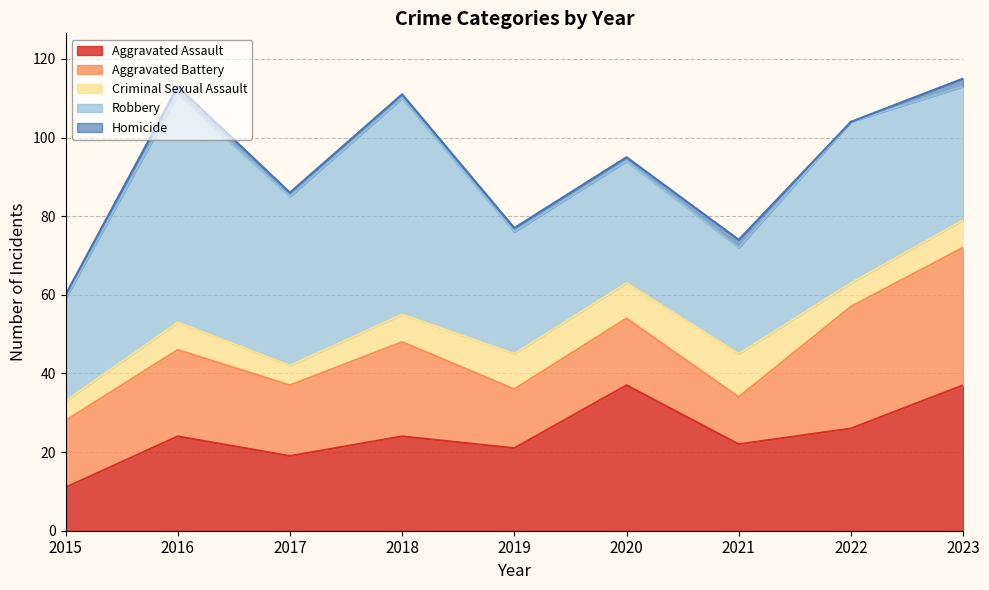

Where is Homicide nearest to the value 1?

2015